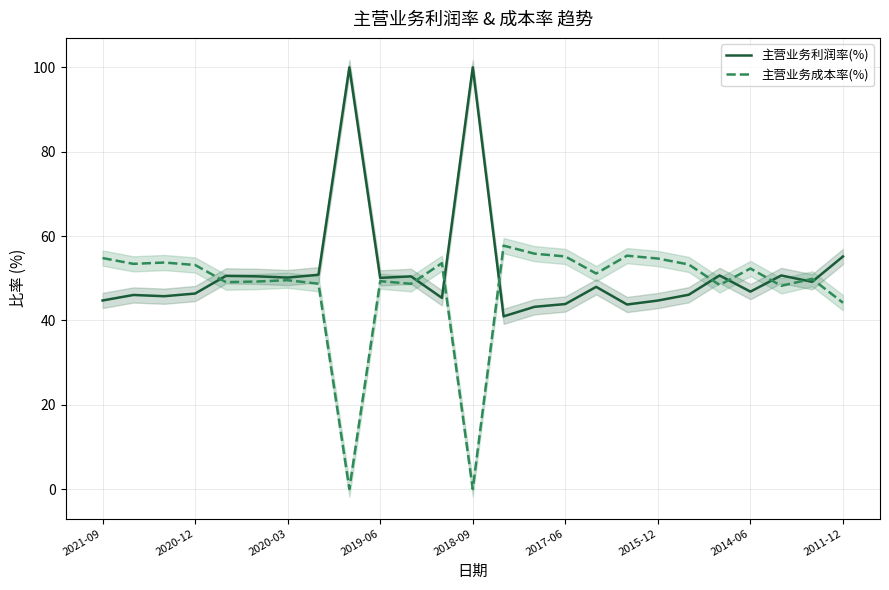

At how many categories does at least one series exceed 37?

25